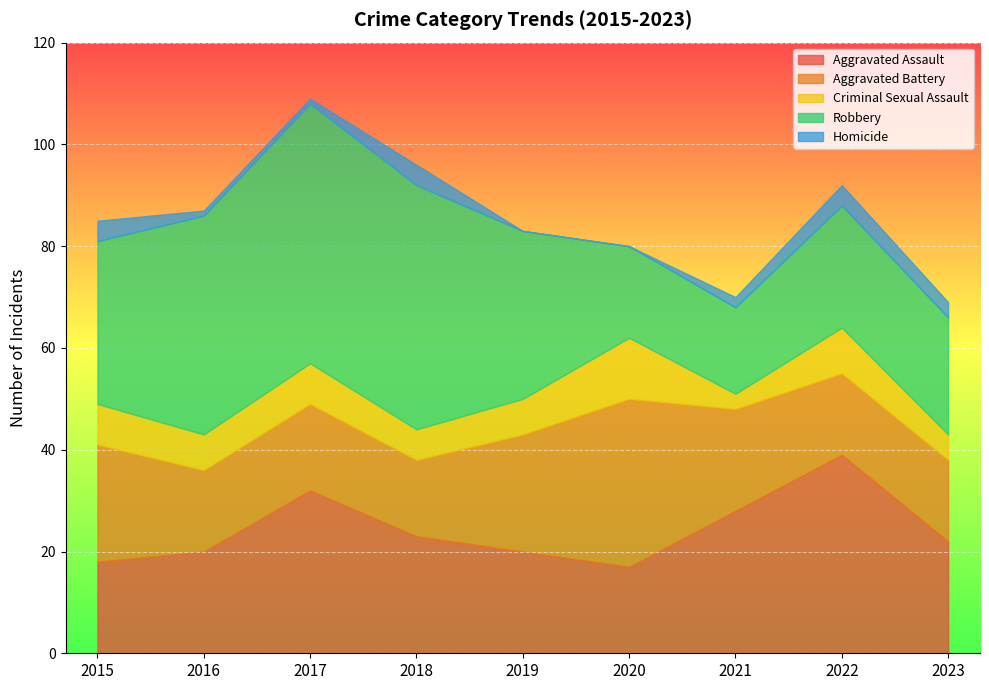

At which label is Robbery closest to 34?

2019